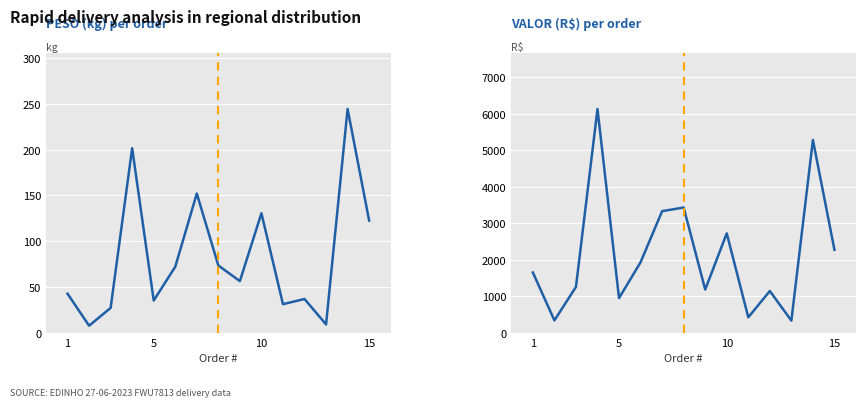

True or false: VALOR and PESO cross at least once.

False